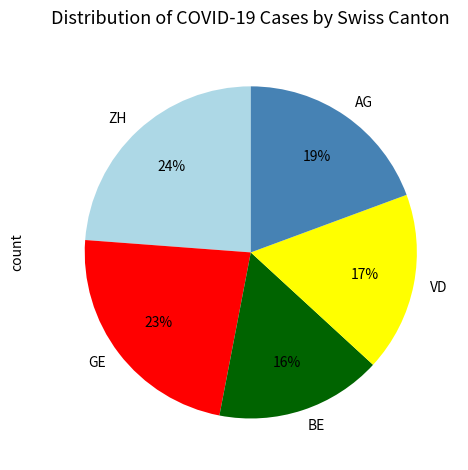

To the nearest percent, what is the average slice percentage?

20%